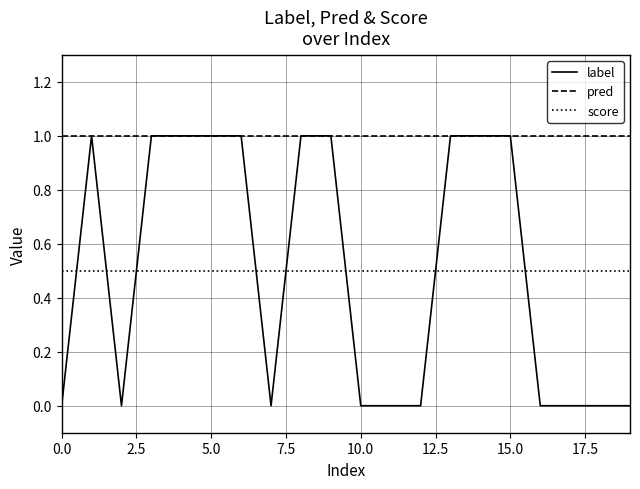

How many distinct data groups are displayed?

3